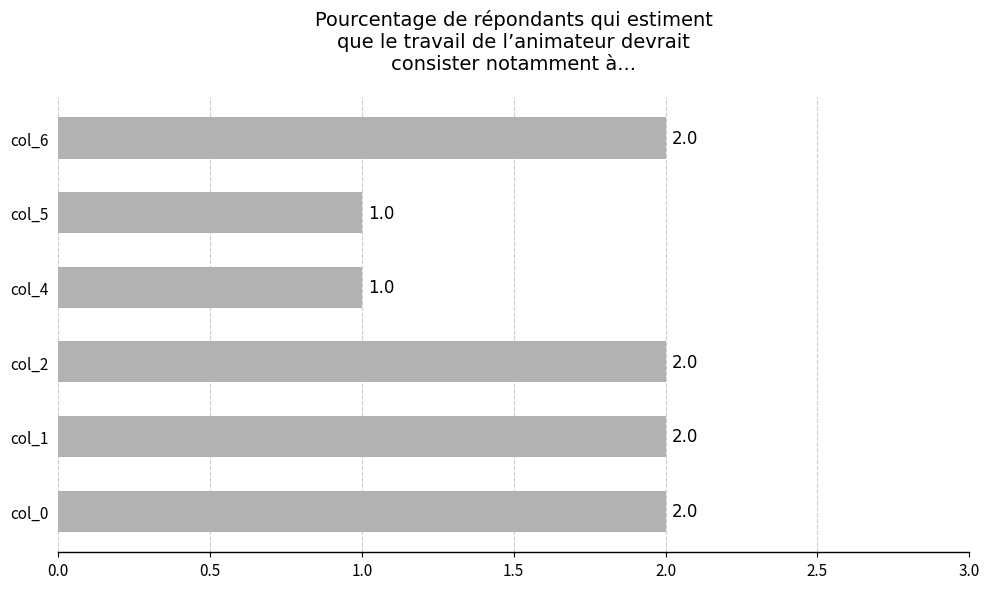

Reading bottom to top, list all the values displayed in this chart.

col_0=2	col_1=2	col_2=2	col_4=1	col_5=1	col_6=2